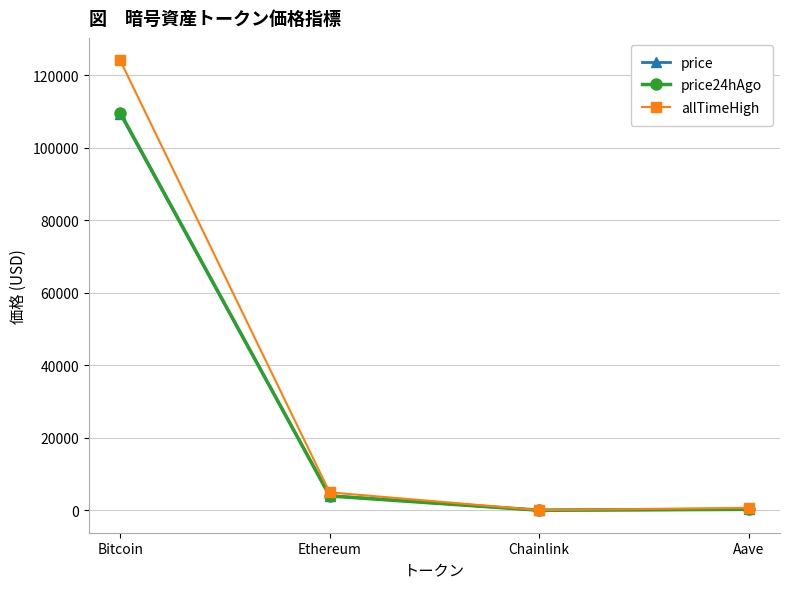

What is the label of the 2nd point from the left?

Ethereum